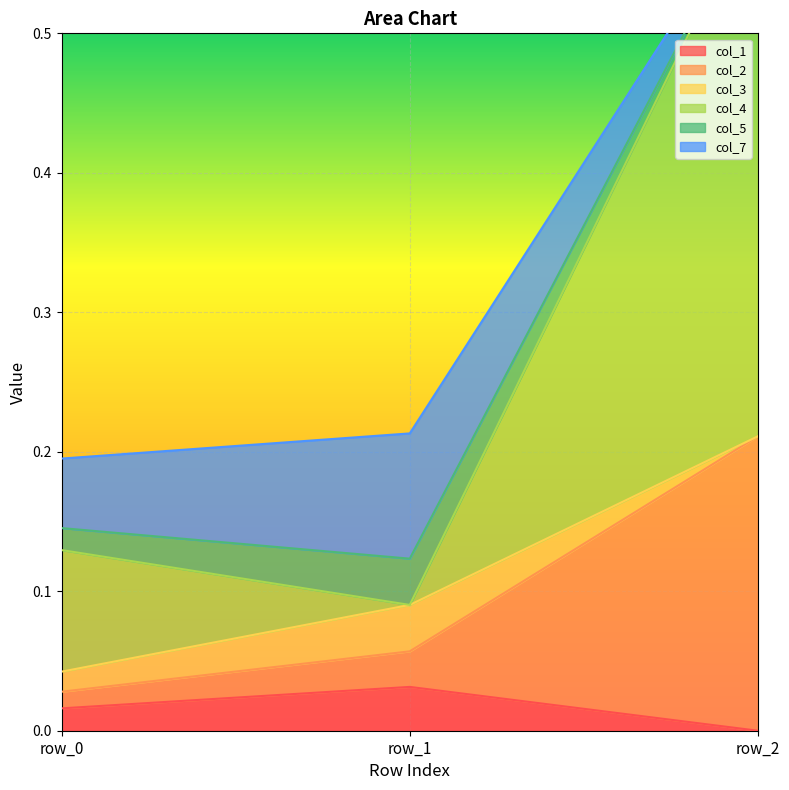

At which label does col_1 reach its peak?

row_1